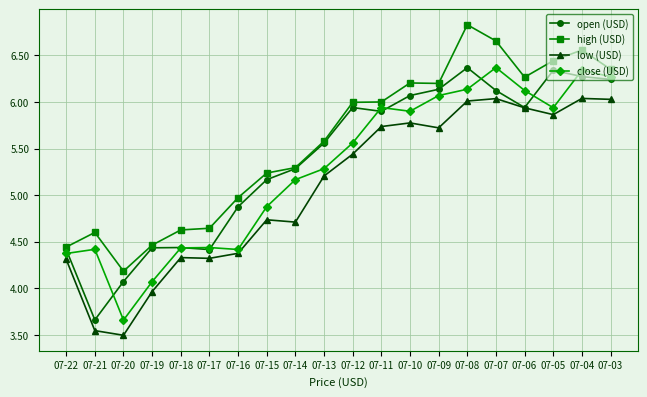

True or false: open (USD) has more than 2 points higher than both neighbors.

True